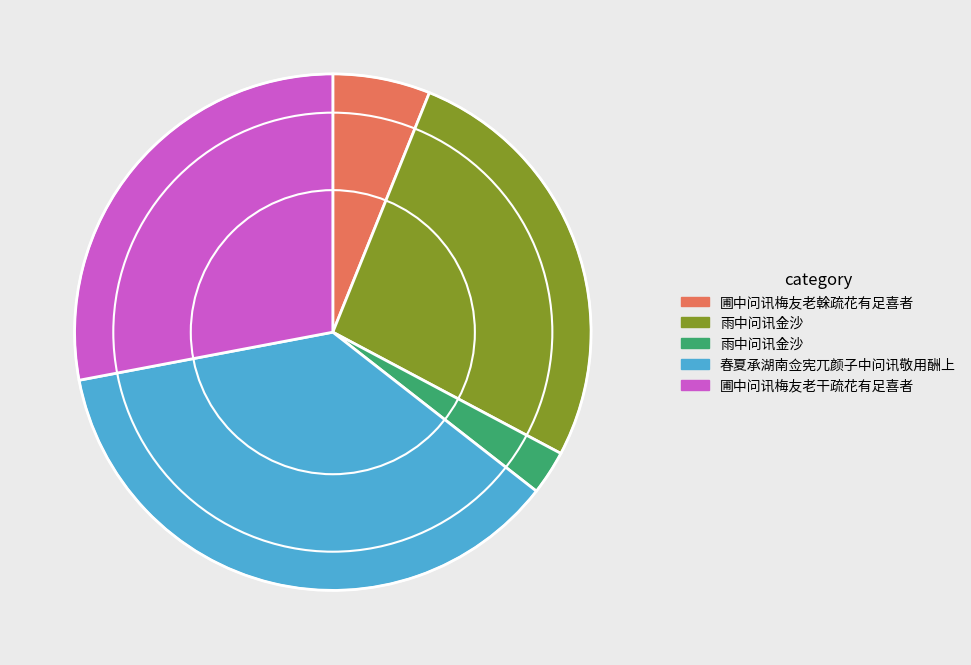

Is there a majority slice in this chart?

No